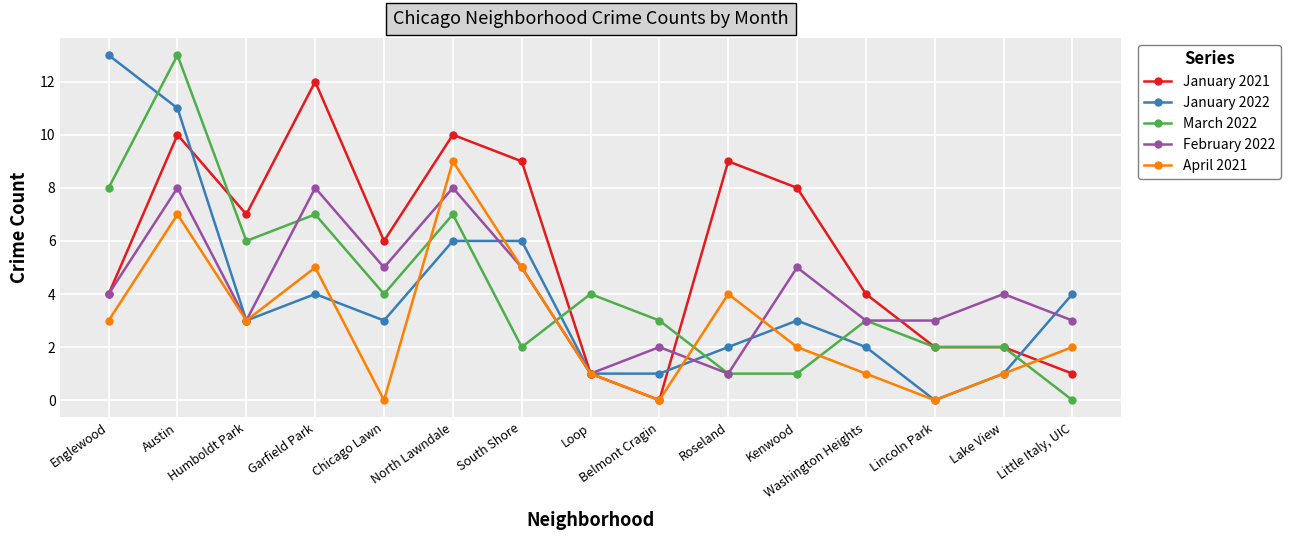

What is the sum of all January 2021 values?

85